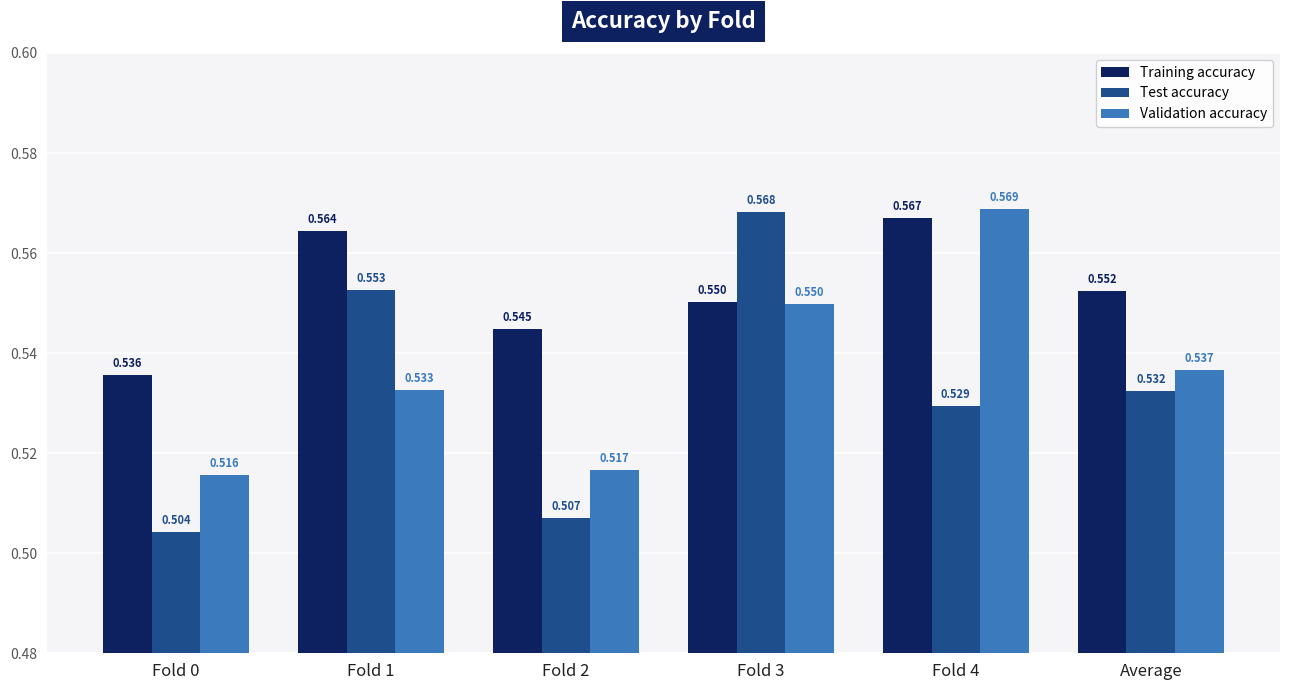

Between Fold 0 and Fold 2, which series saw the biggest shift?

Training accuracy